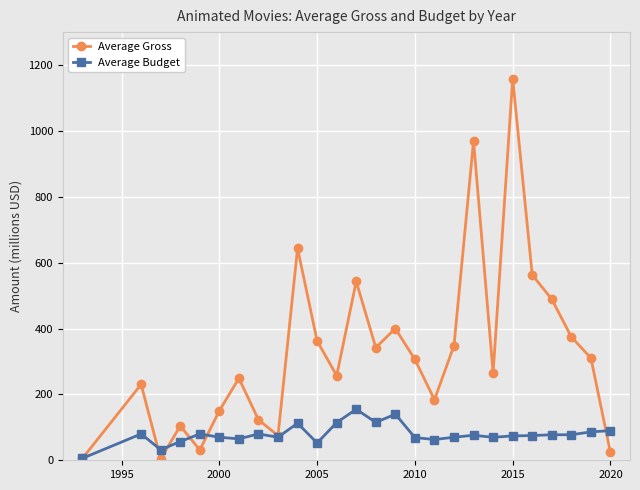

Which series has the largest total across all categories?

Average Gross